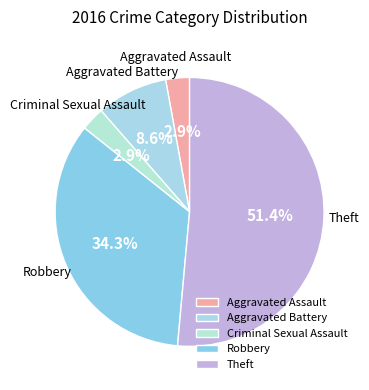

Does Robbery represent more than half of the total?

No